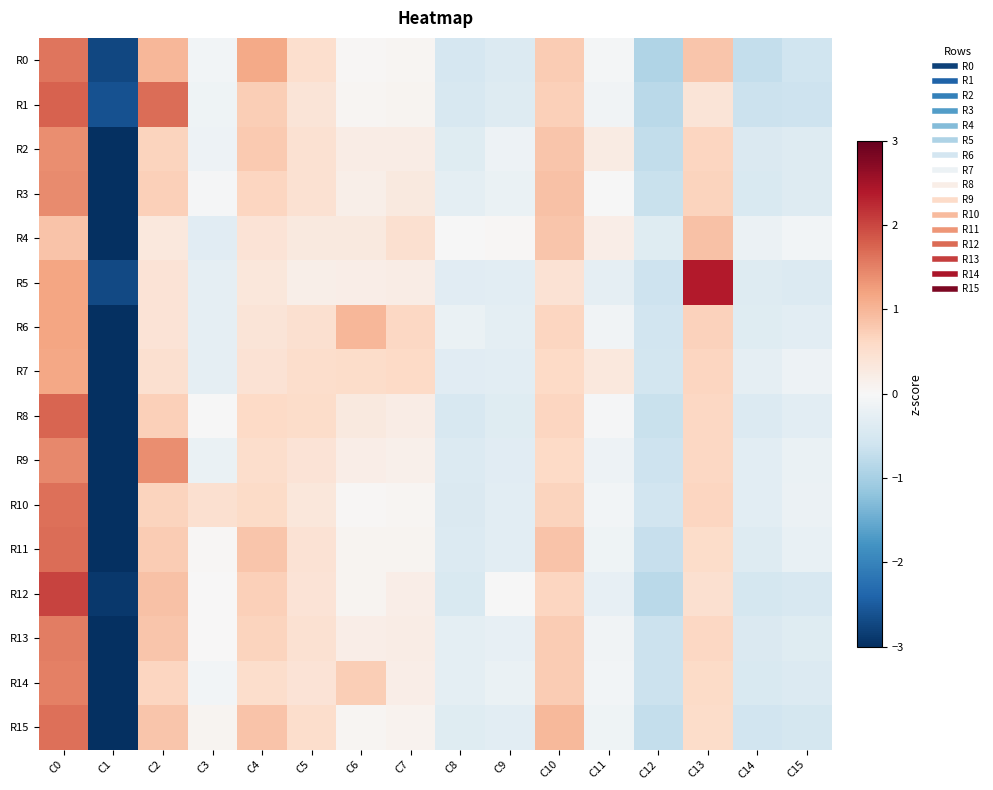

Count the number of data series in this chart.

16